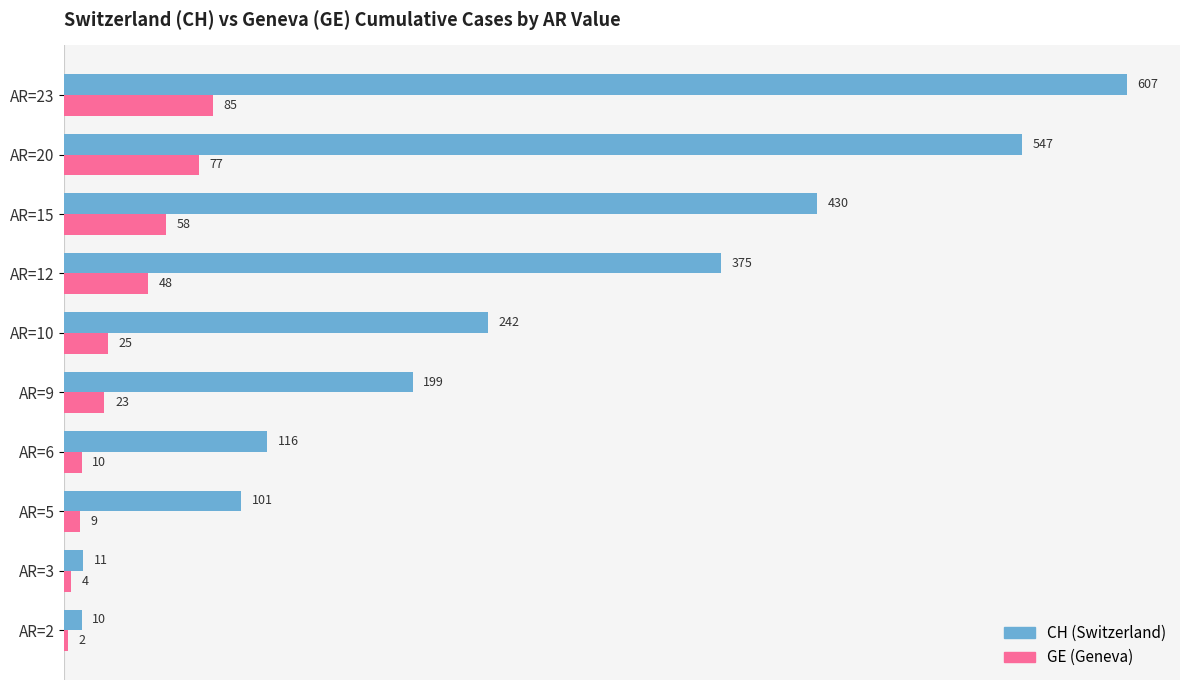

What is the difference between the highest and lowest values at AR=15?

372